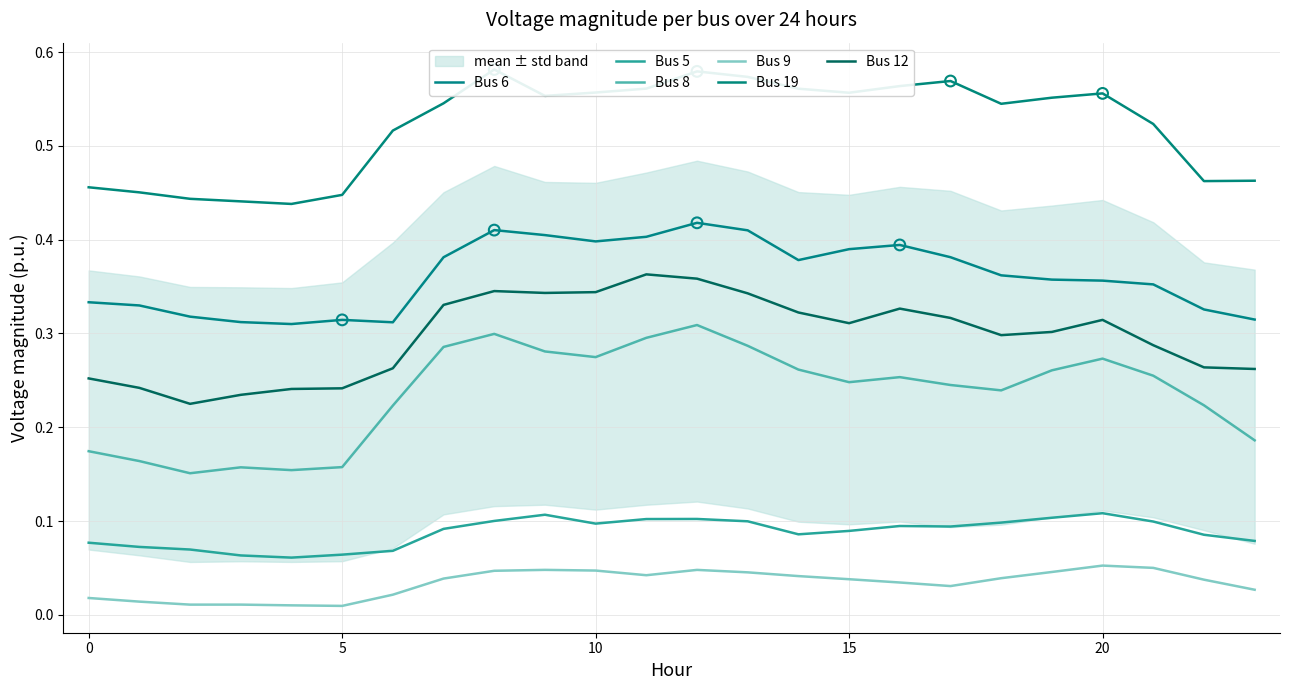

At how many categories does at least one series exceed 0?

24